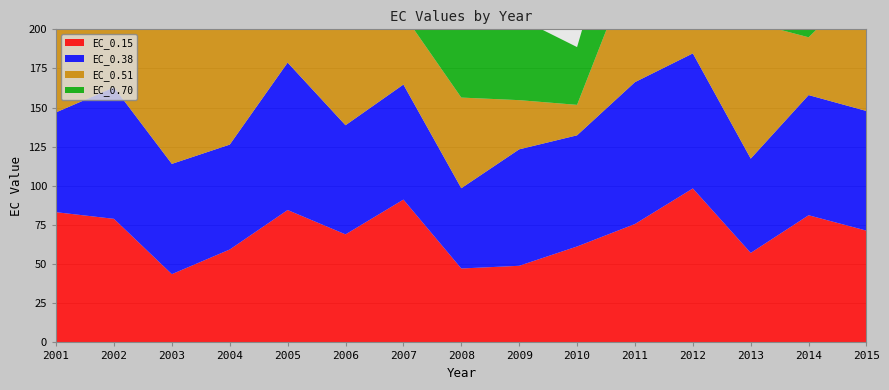

Reading right to left, list all the values displayed in this chart.

EC_0.15: 2015=71.4	2014=81.2	2013=57.2	2012=98.4	2011=75.6	2010=61.3	2009=48.9	2008=47.2	2007=91.2	2006=69.0	2005=84.6	2004=59.4	2003=43.6	2002=78.9	2001=83.2
EC_0.38: 2015=76.4	2014=76.8	2013=60.2	2012=86.3	2011=90.6	2010=71.0	2009=74.4	2008=51.3	2007=73.5	2006=69.7	2005=94.2	2004=67.0	2003=70.4	2002=84.0	2001=63.8
EC_0.51: 2015=83.5	2014=36.9	2013=87.3	2012=73.9	2011=80.0	2010=19.5	2009=31.4	2008=57.9	2007=44.9	2006=64.1	2005=84.0	2004=81.5	2003=89.5	2002=40.7	2001=87.7
EC_0.70: 2015=45.1	2014=70.7	2013=91.8	2012=91.0	2011=68.9	2010=36.9	2009=52.4	2008=81.8	2007=90.4	2006=70.8	2005=66.7	2004=90.9	2003=47.4	2002=57.9	2001=71.1